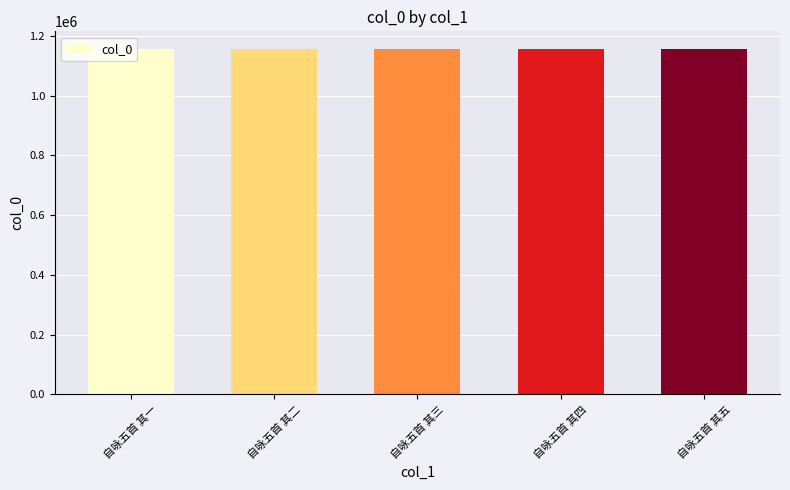

The value at 自咏五首 其五 is 1157173. True or false?

True